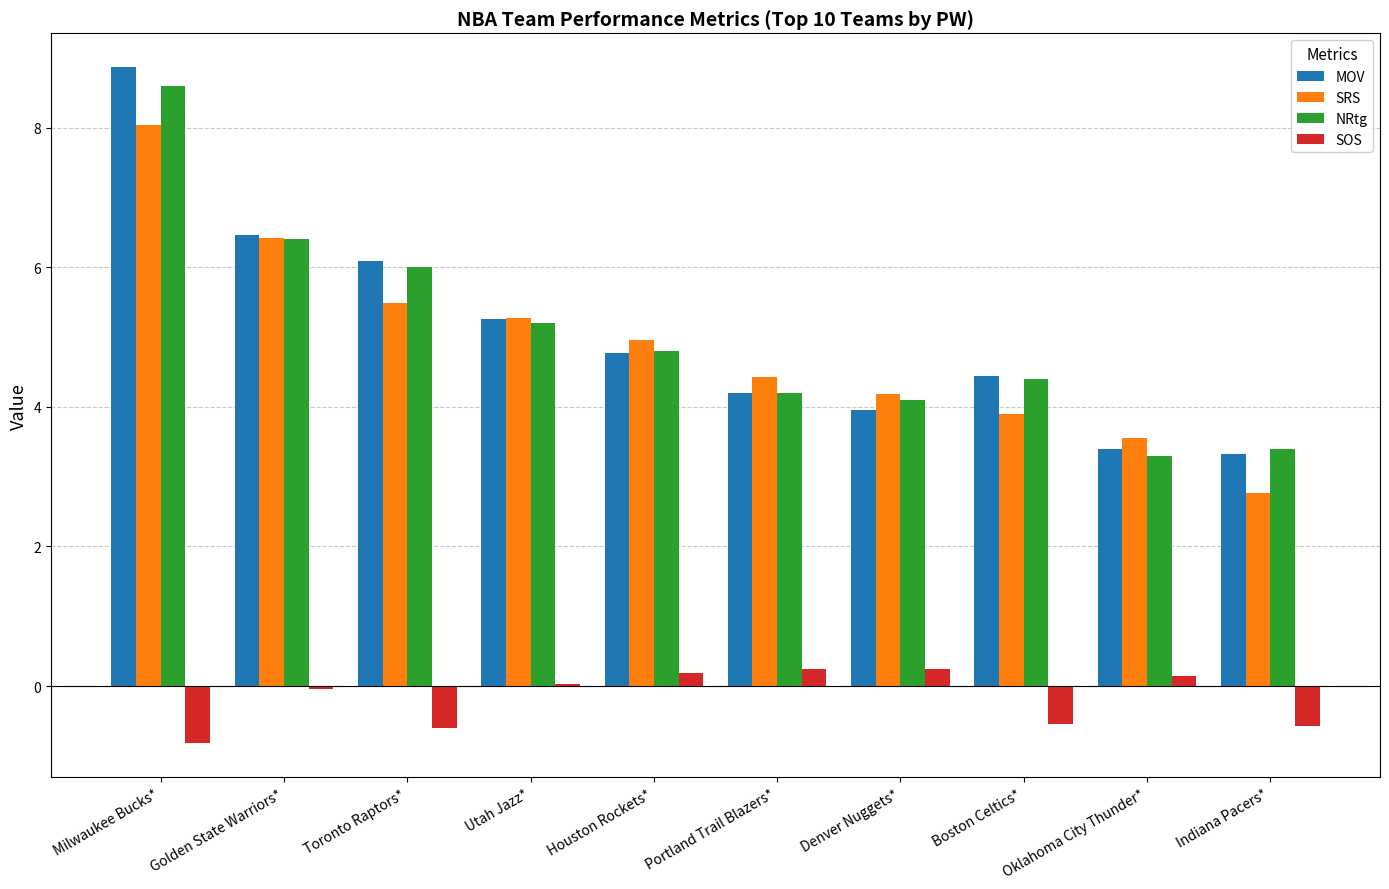

At which label does MOV reach its peak?

Milwaukee Bucks*